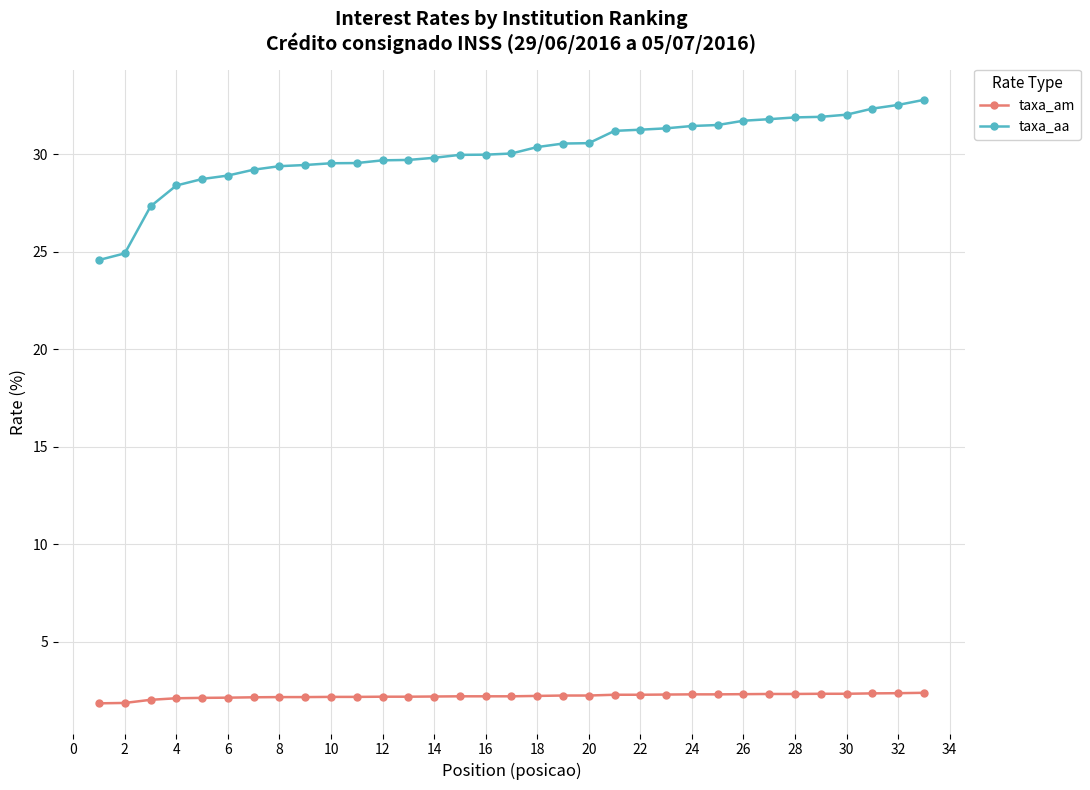

What is the value of the taxa_aa point at the 5th from the left?

28.7